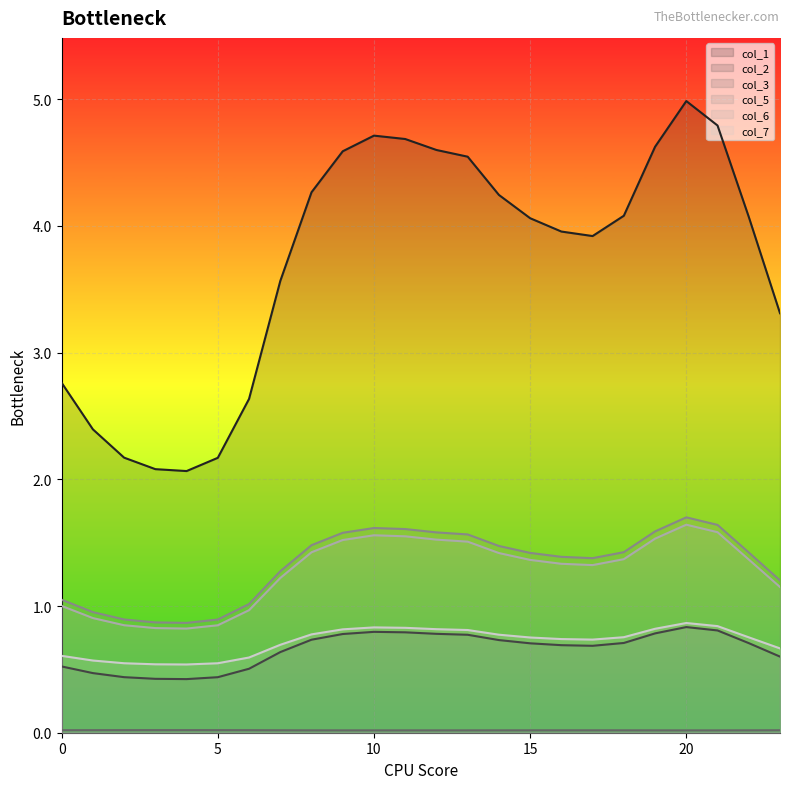

What is the maximum value shown in the chart?

5.0